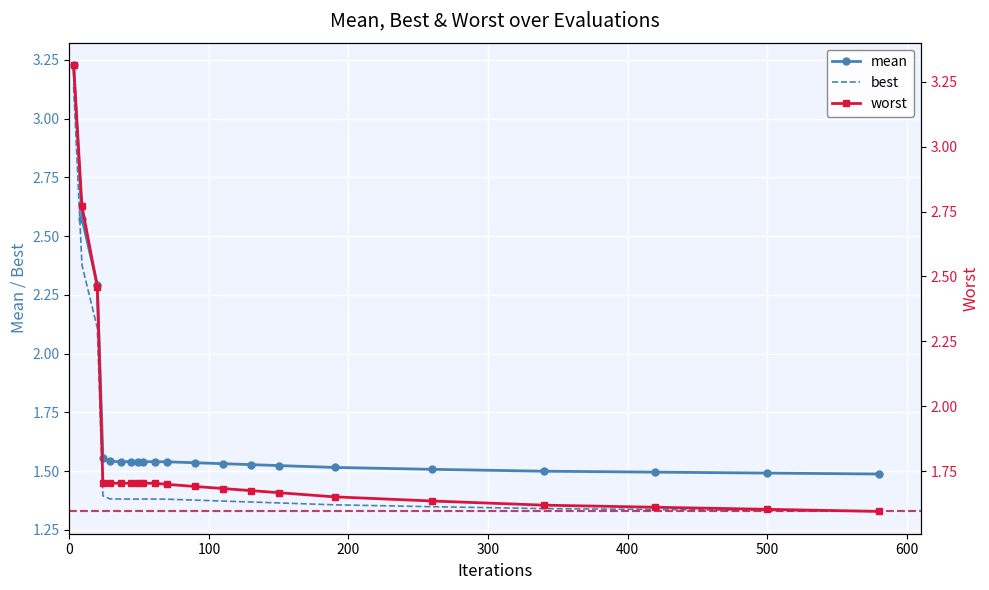

Rank the series by their average value, from lowest to highest.

best, mean, worst